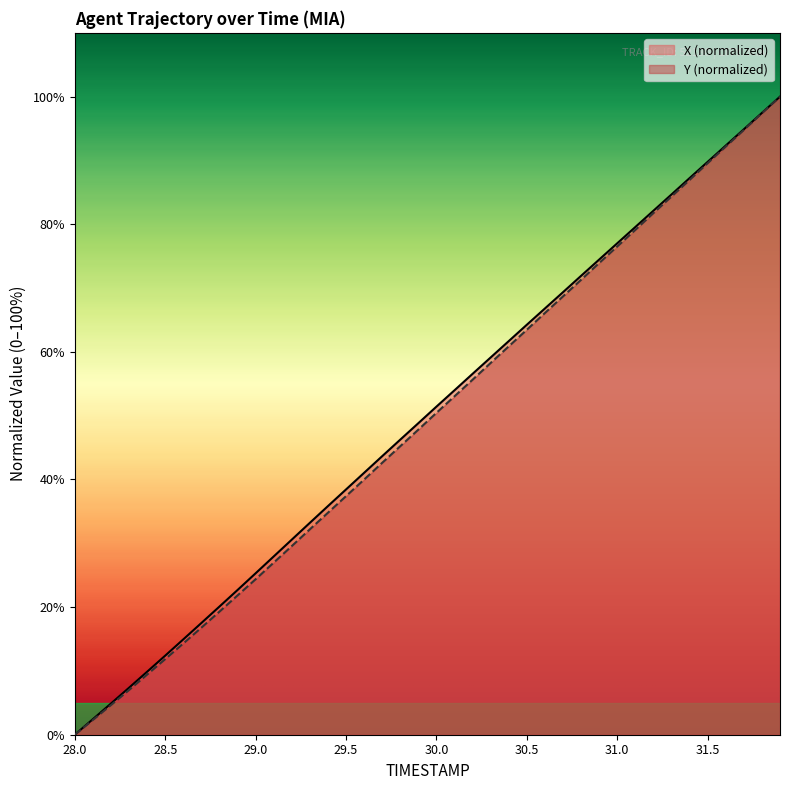

The X (normalized) series shows 64.3 at 30.5. True or false?

True